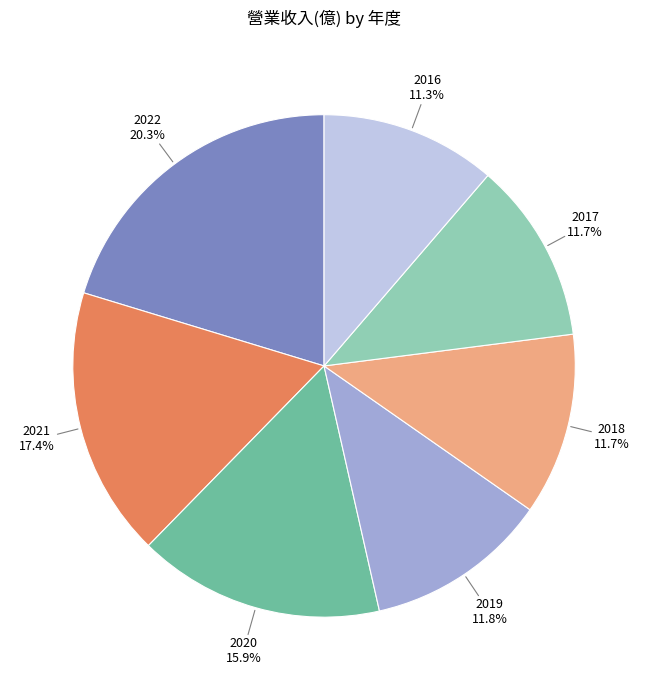

How much of the chart is everything except 2021?

82.6%